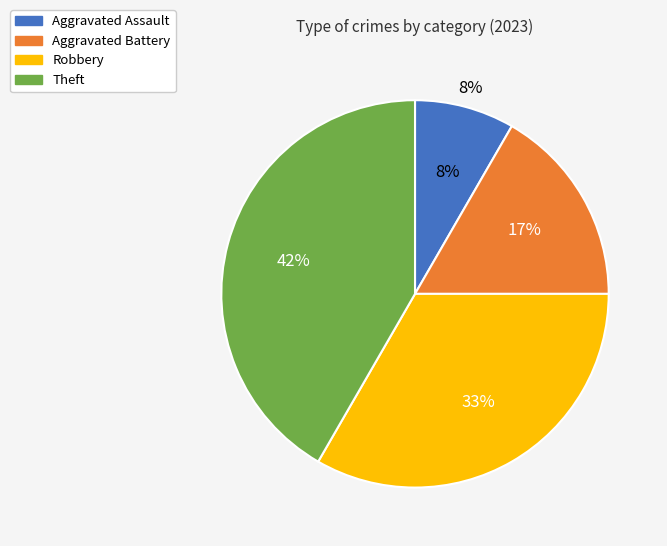

Does any single category account for the majority?

No